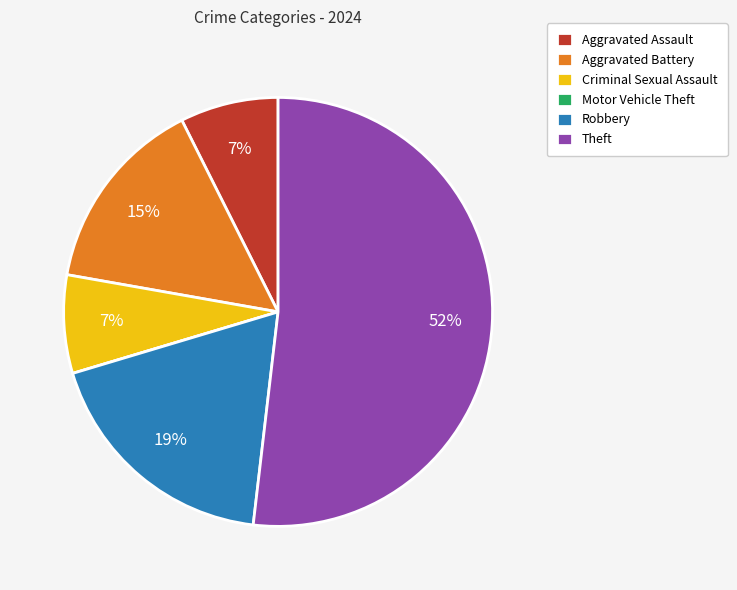

To the nearest percent, what is the average slice percentage?

17%